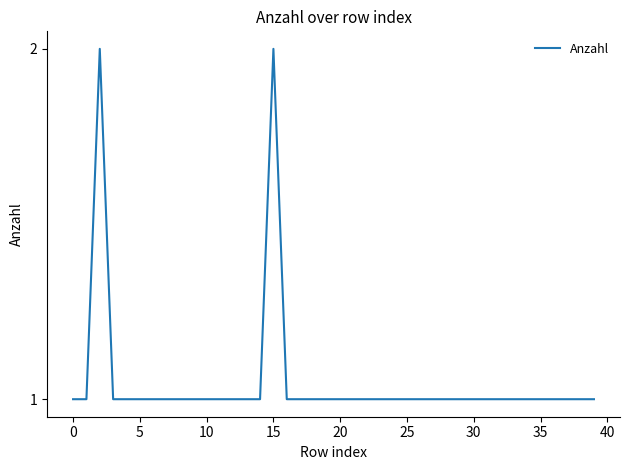

True or false: there are more than 1 points higher than both neighbors.

True